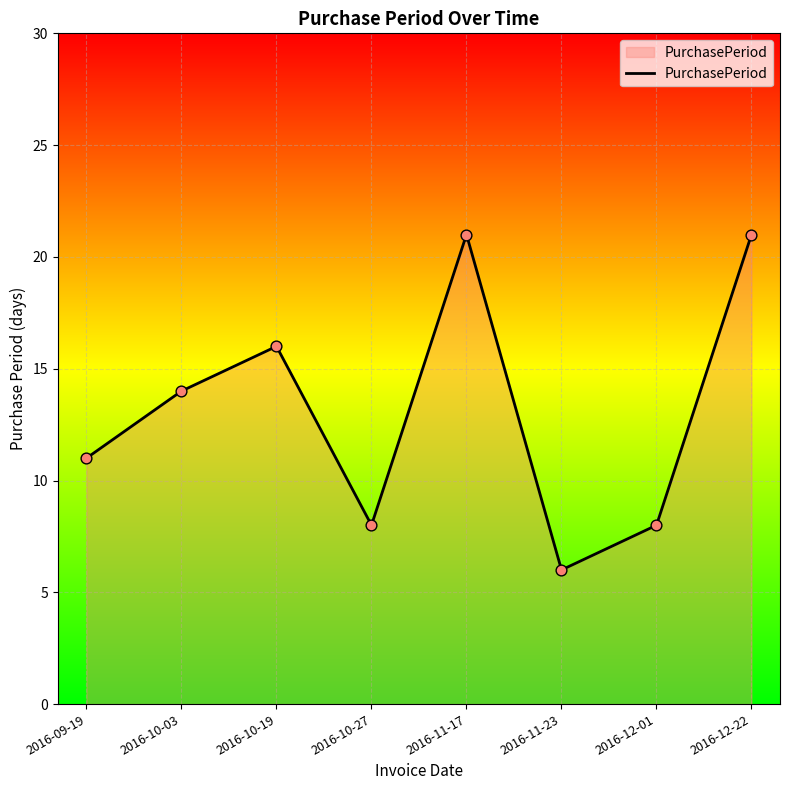

What is the change in value from 2016-09-19 to 2016-12-01?

-3